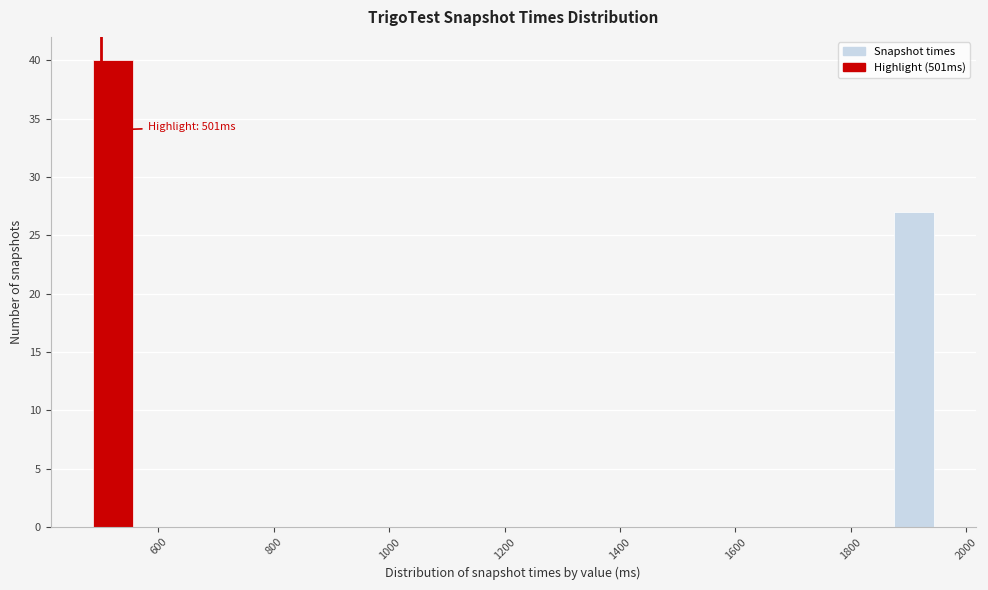

Read against the x-axis, roughly where is the centre of the tallest bar?

520